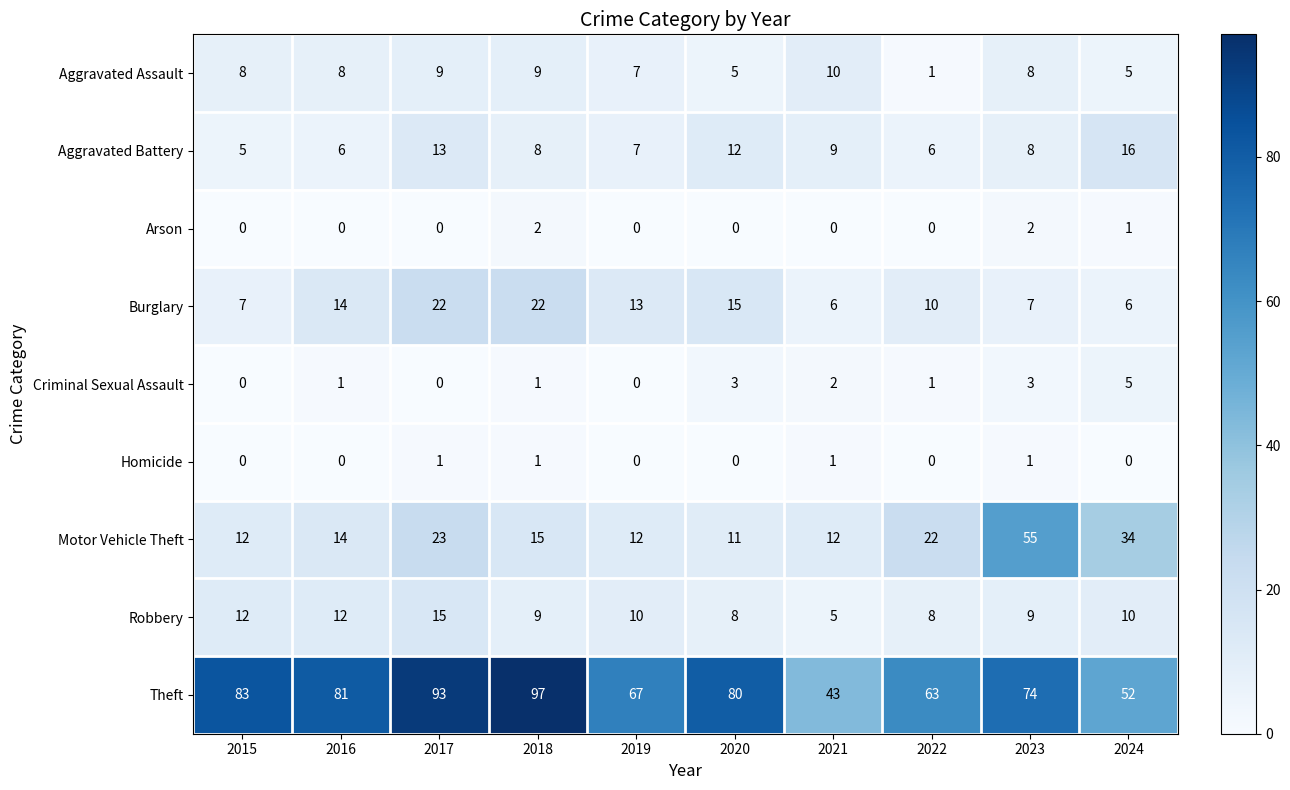

At which category is the sum across all series the highest?

2017